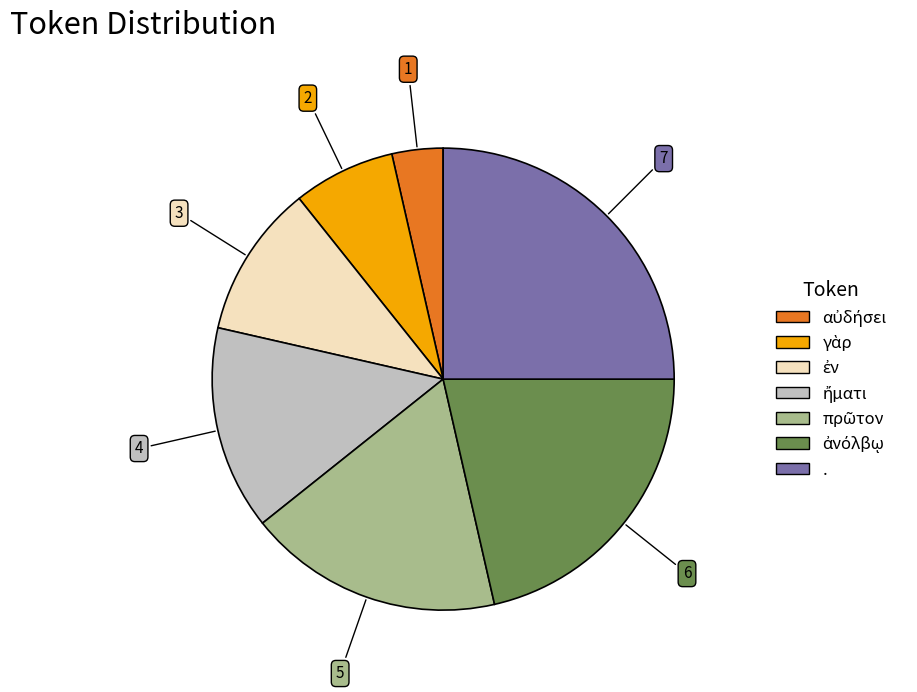

Is it true that . is 37% of the pie?

False